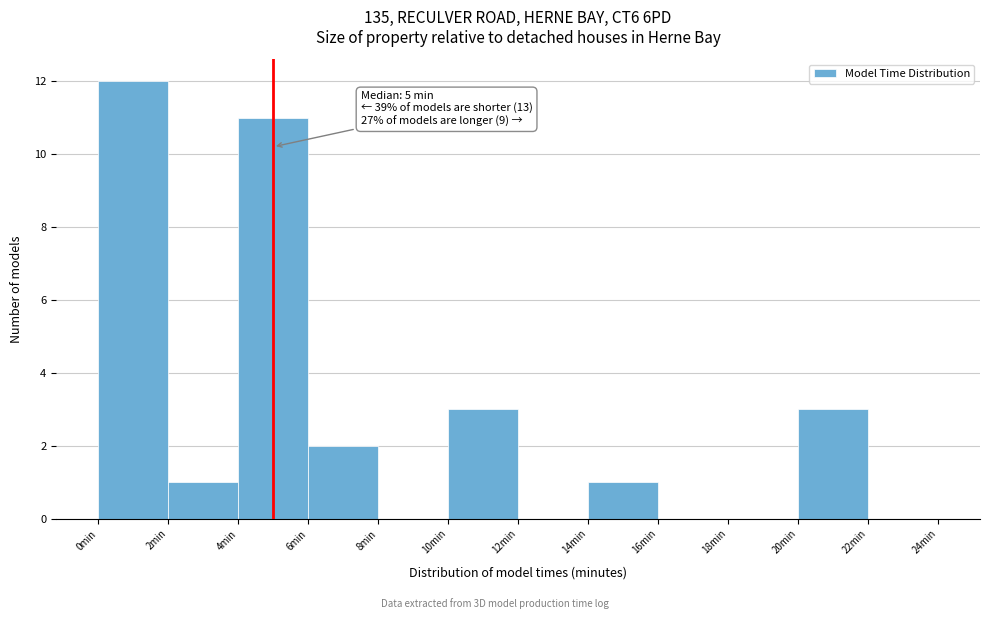

Over which range of the x-axis is the bar tallest?

0 to 2